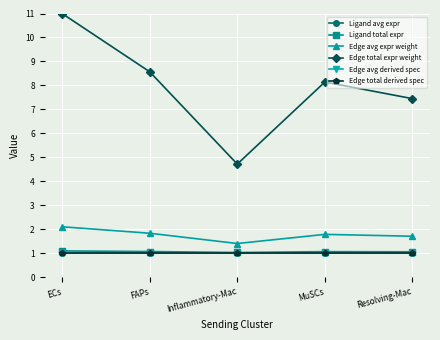

True or false: Edge avg derived spec has a value of 1.8 at FAPs.

False